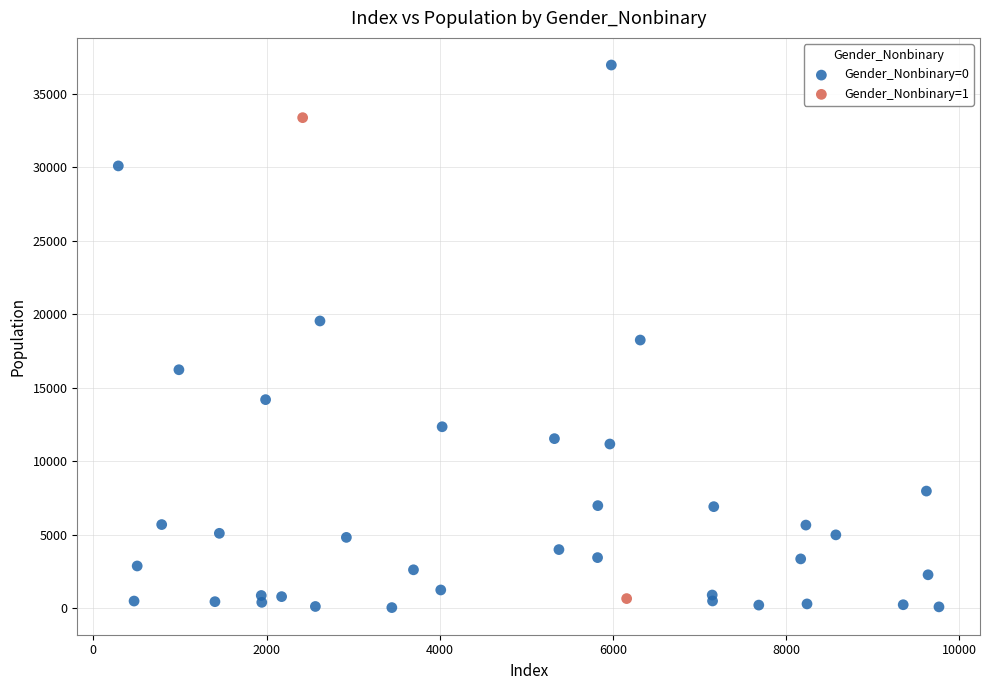

What are all the series names shown in the legend?

Gender_Nonbinary=0, Gender_Nonbinary=1